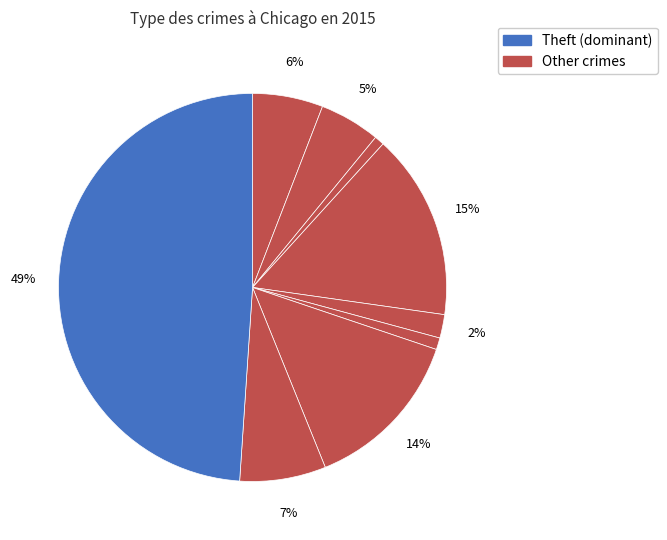

Count the number of slices in the pie.

9